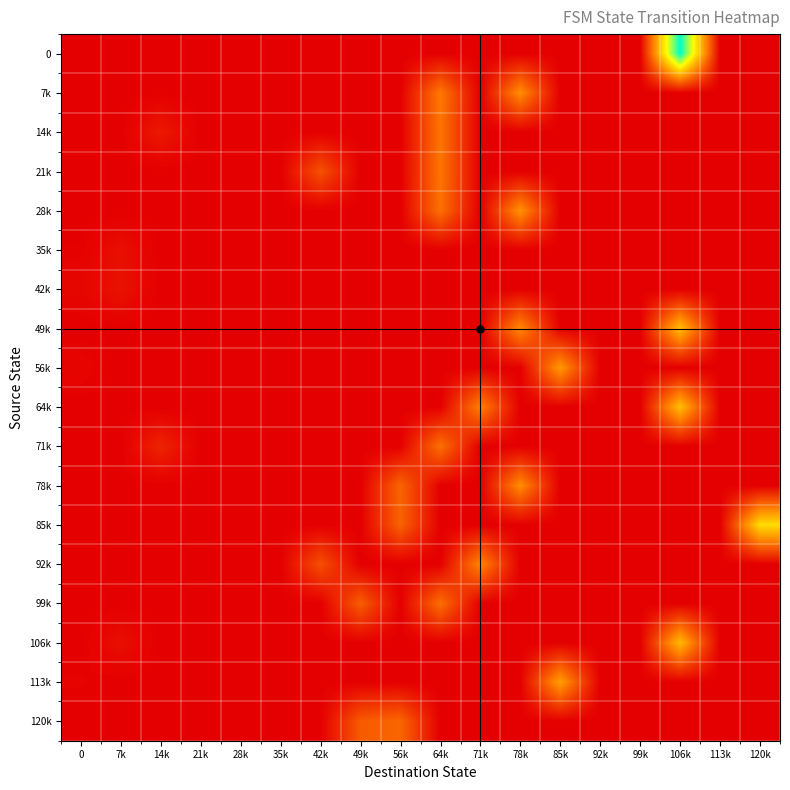

List the series in order of their peak value, highest first.

0, 85k, 49k, 64k, 106k, 113k, 56k, 28k, 7k, 78k, 92k, 21k, 14k, 71k, 99k, 120k, 42k, 35k